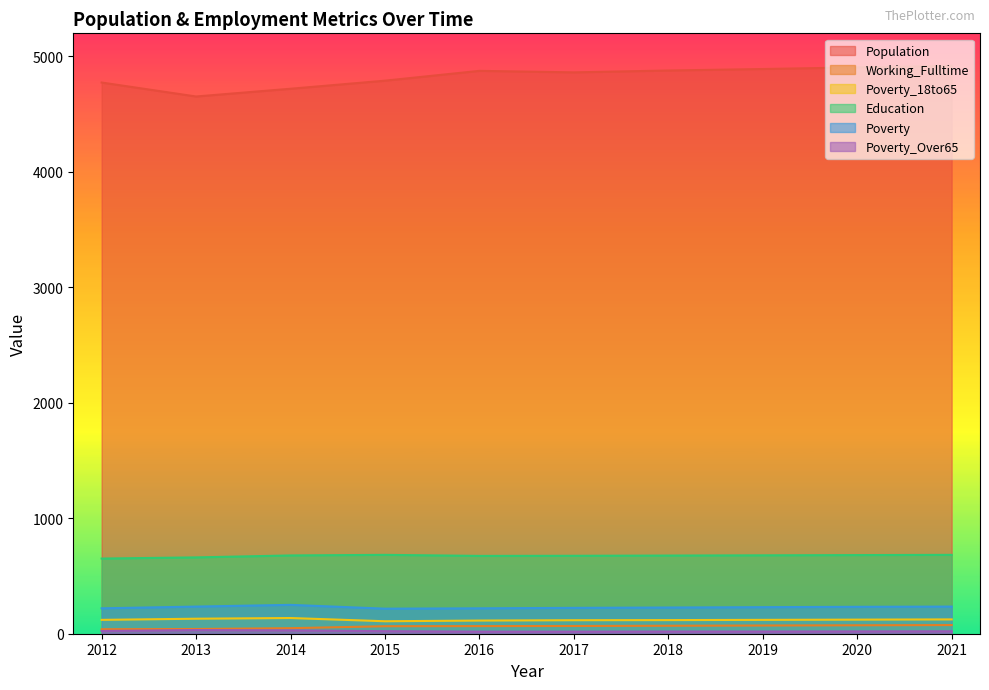

What is the minimum value for Education?

651